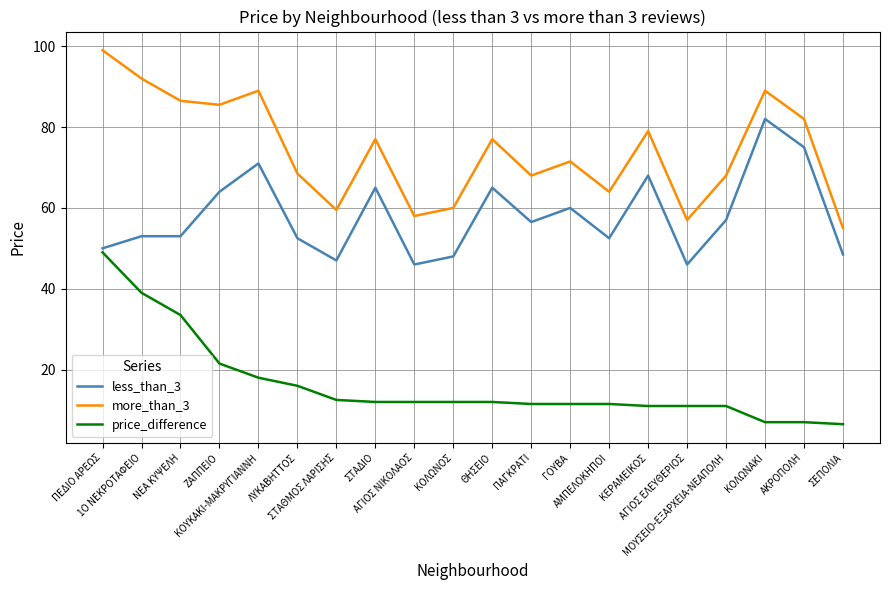

Is it true that more_than_3 equals 86.5 at ΝΕΑ ΚΥΨΕΛΗ?

True